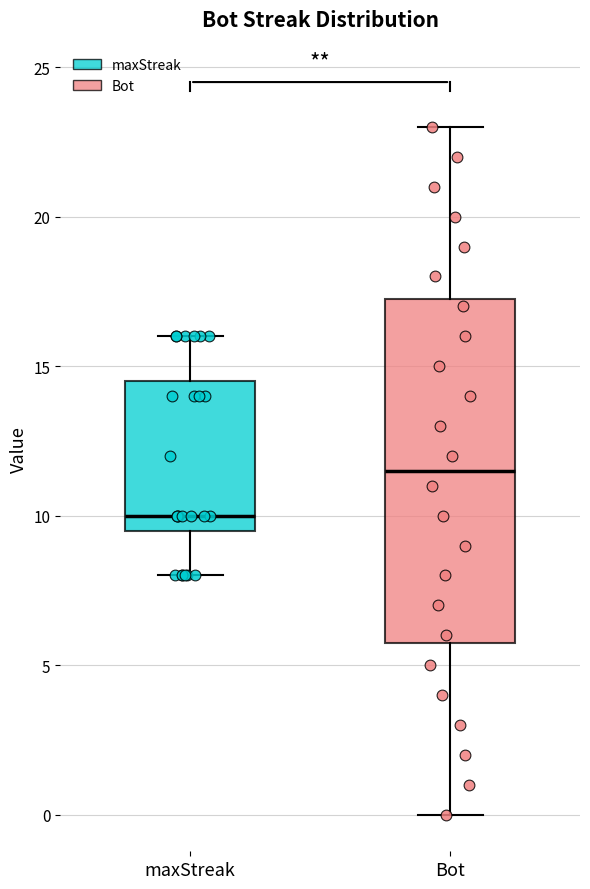

Reading left to right, transcribe this box plot: for each box, give where its median line is, the range the box spans, and where its two whiskers end, as read against the y-axis. The values are not printed on the chart, so give them approximately, as read against the axis.

maxStreak: median 10.0, box 9.5 to 14.5, whiskers 8.0 to 16.0
Bot: median 11.5, box 6.0 to 17.5, whiskers 0.0 to 23.0